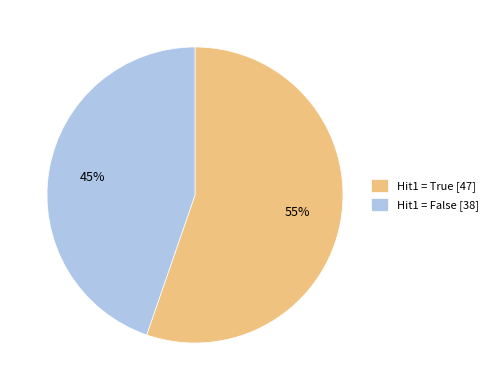

Between Hit1 = True [47] and Hit1 = False [38], which is larger?

Hit1 = True [47]